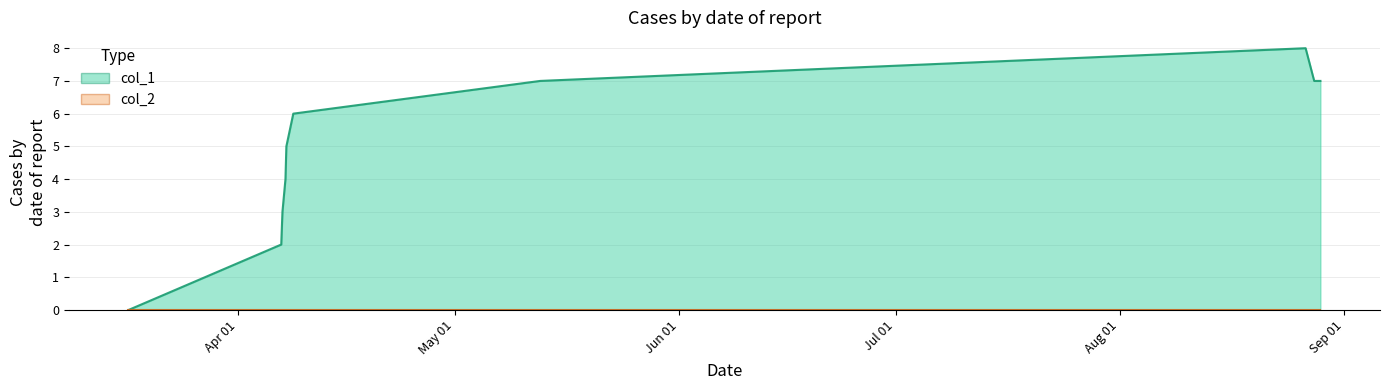

Count the number of values greater than 6.

4